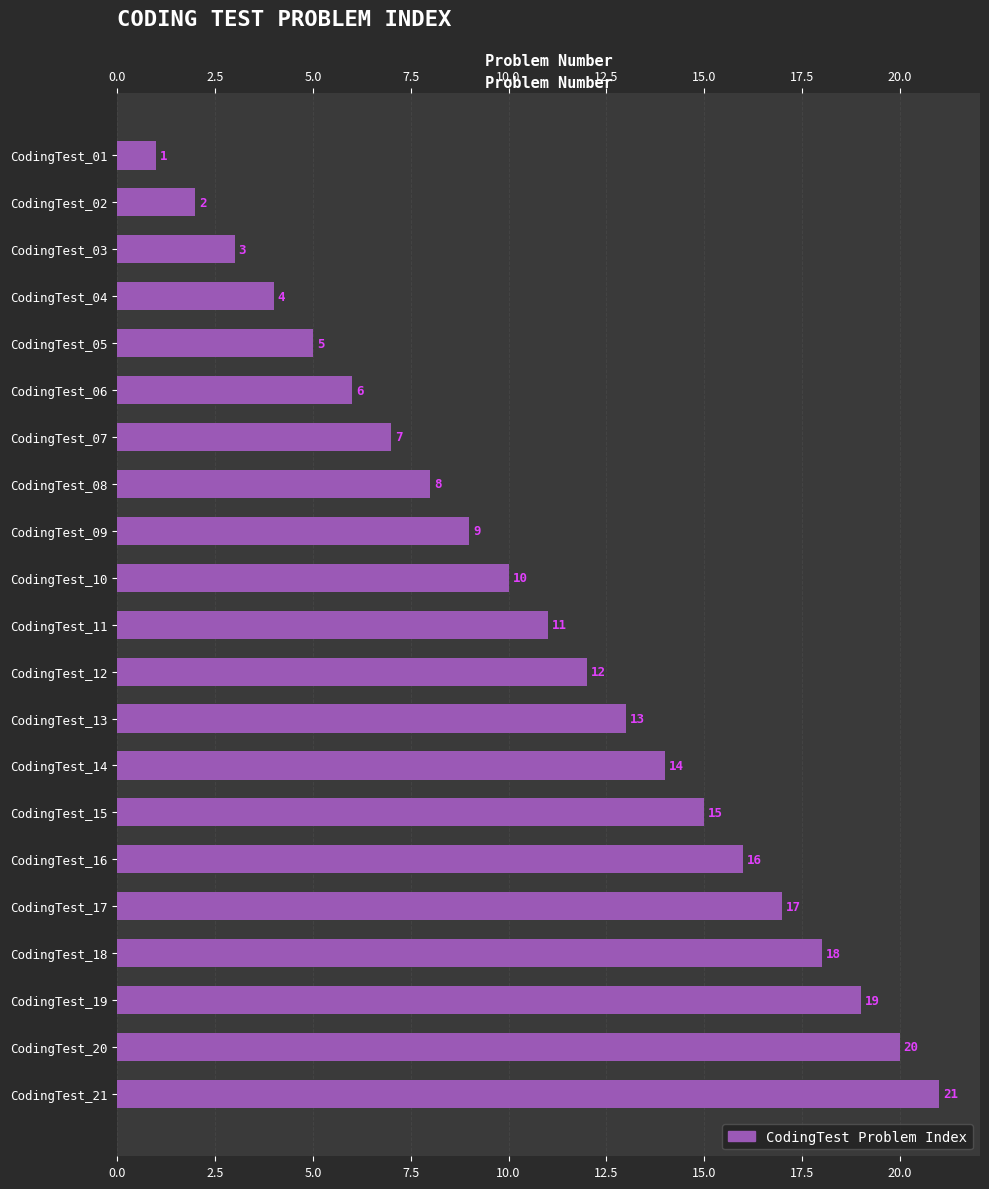

Is it true that the value at CodingTest_17 is 17?

True